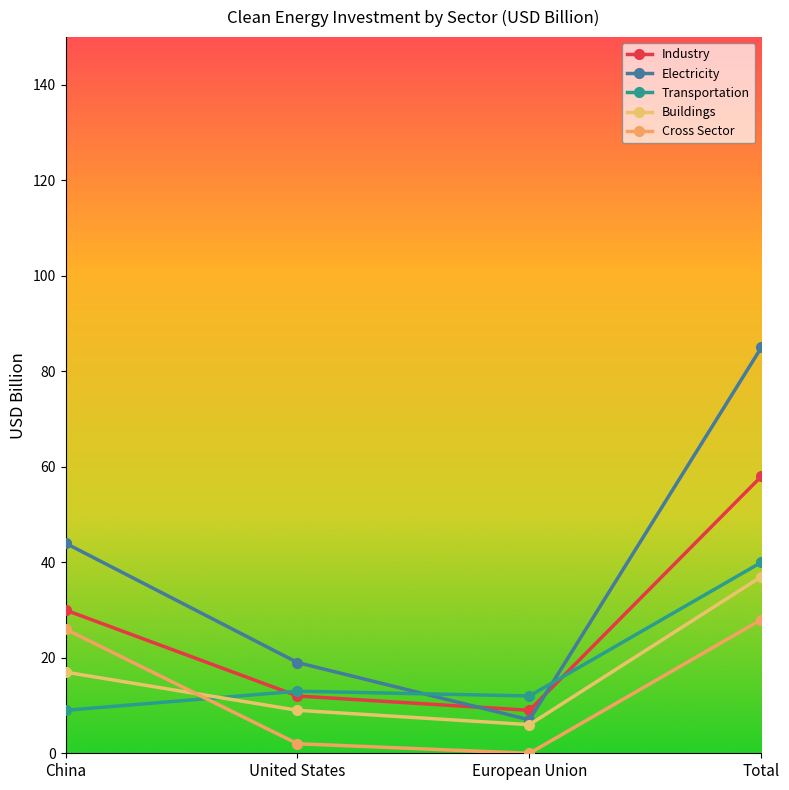

How many times do Industry and Transportation cross each other?

2